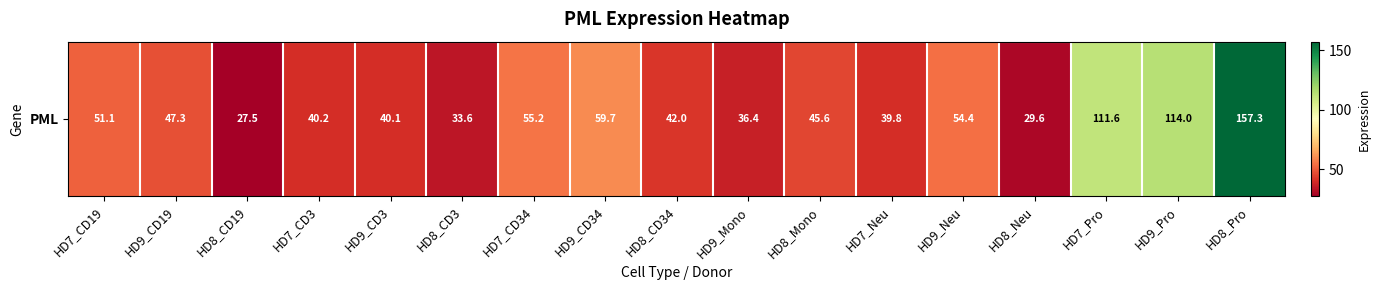

How many data points are less than 45?

8